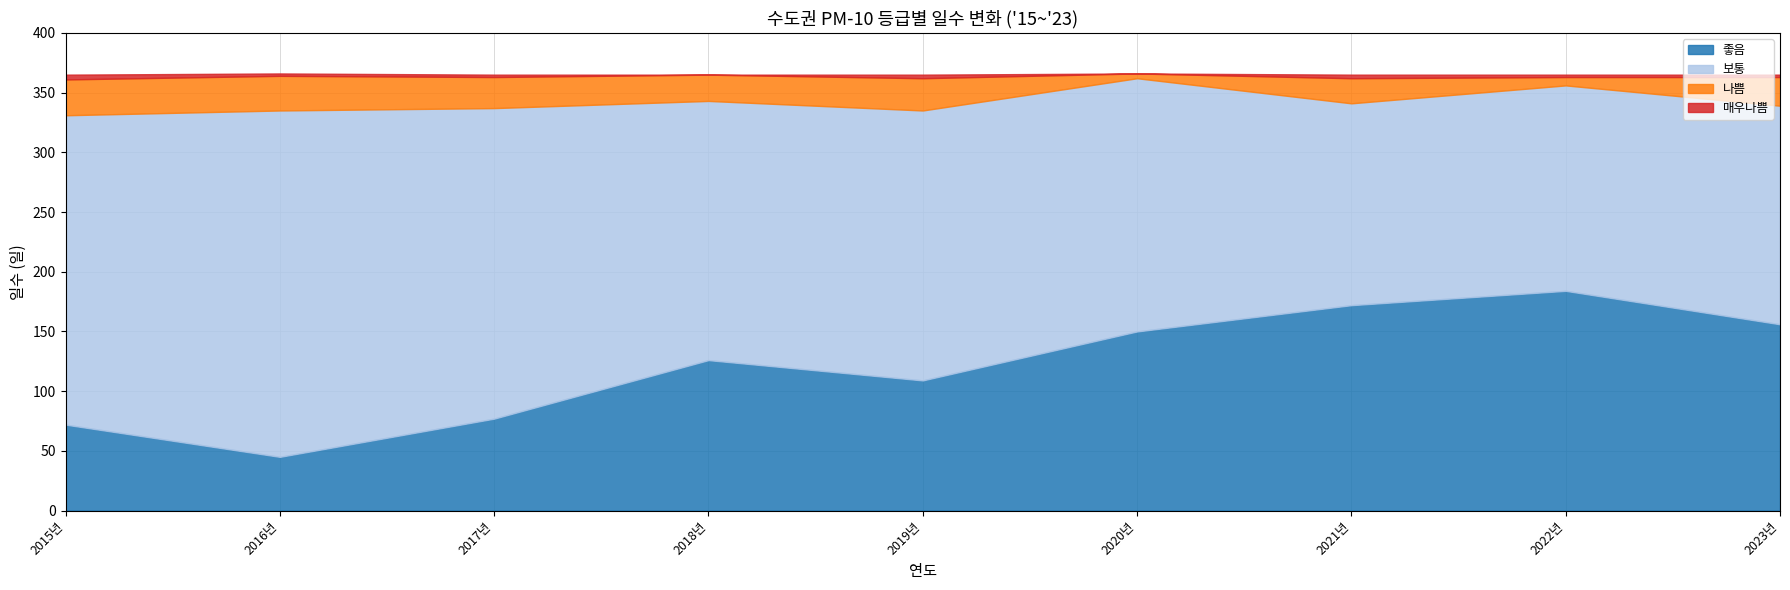

Is the value of 매우나쁨 at 2023년 greater than the value of 좋음 at 2015년?

No